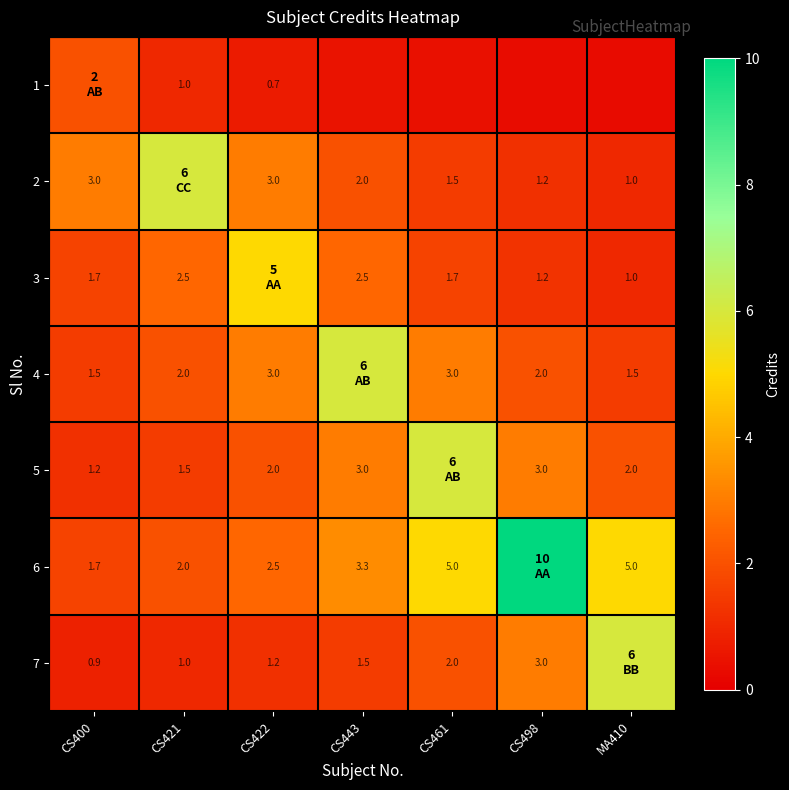

What is the average value of the 4 series?

2.7